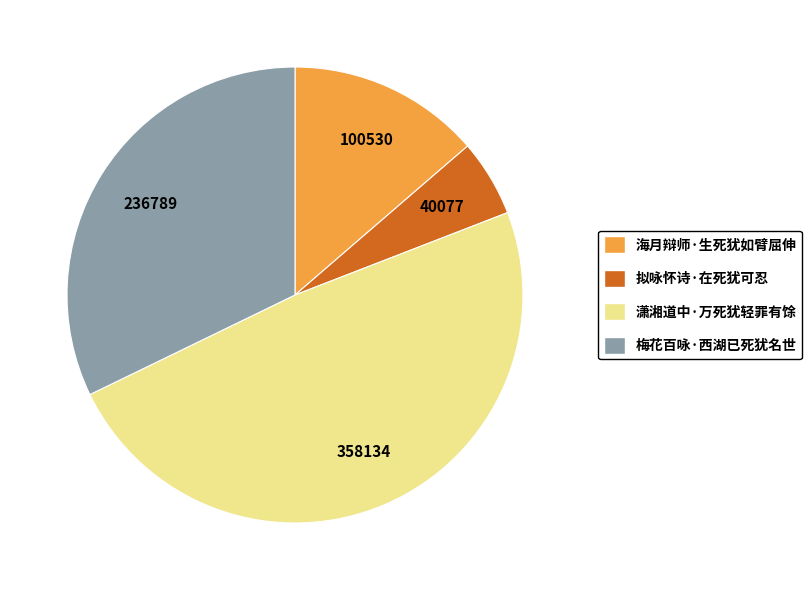

Count the number of slices in the pie.

4